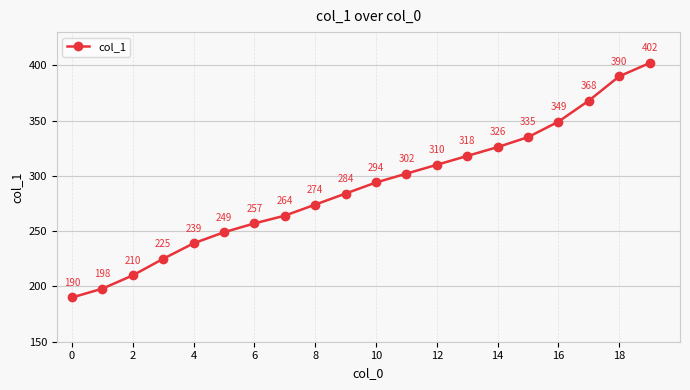

Reading left to right, list all the values displayed in this chart.

190	198	210	225	239	249	257	264	274	284	294	302	310	318	326	335	349	368	390	402